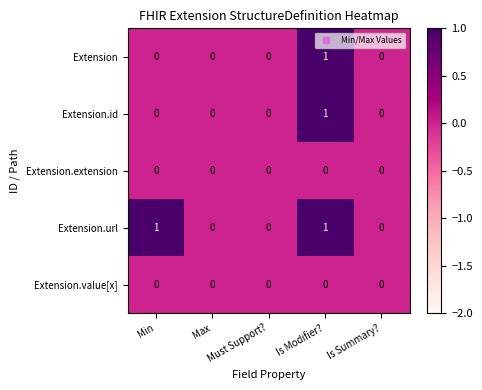

At which category is the sum across all series the highest?

Is Modifier?